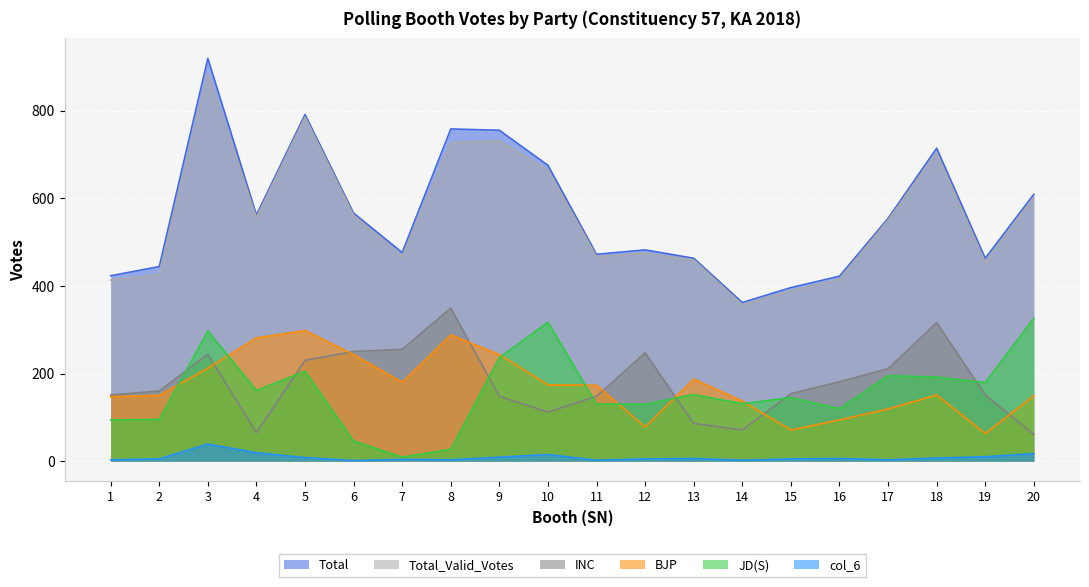

How many series are shown in this chart?

6